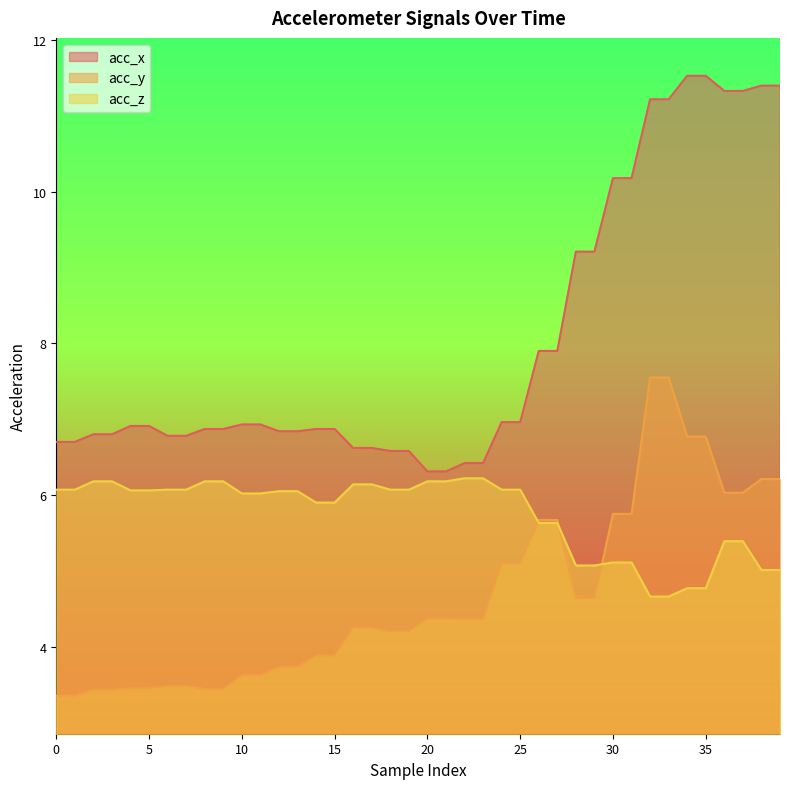

True or false: acc_x has more than 2 points higher than both neighbors.

False